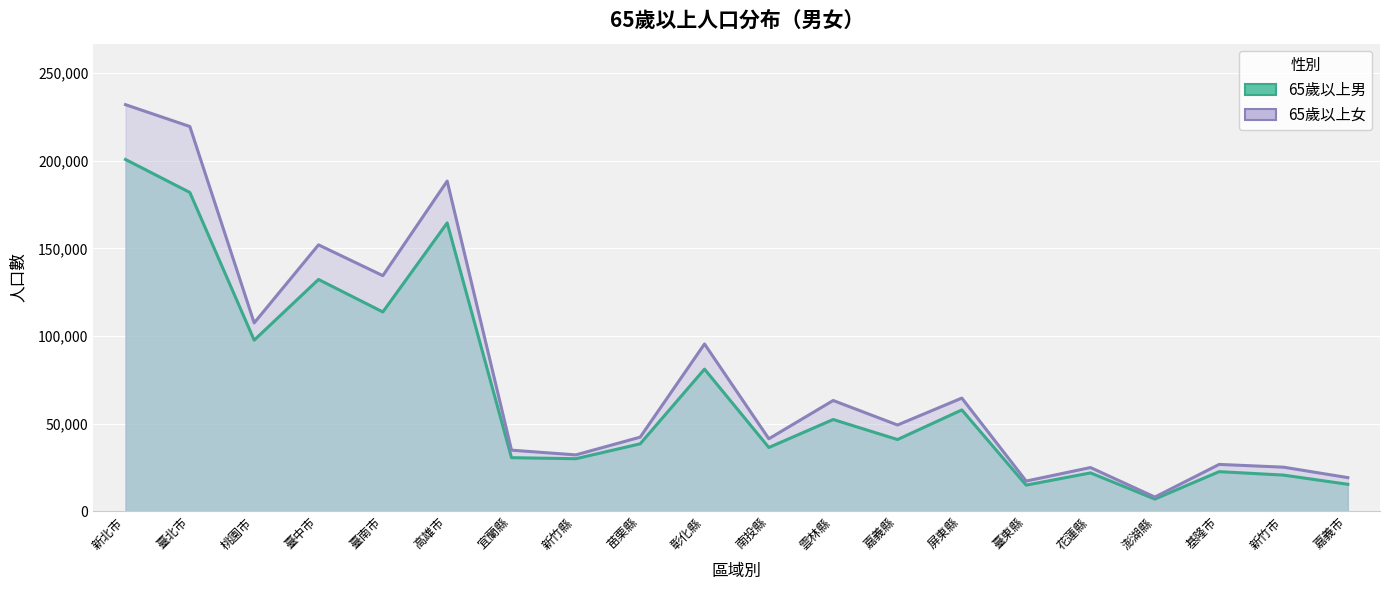

What is the spread (max minus min) of values at 屏東縣?

6747